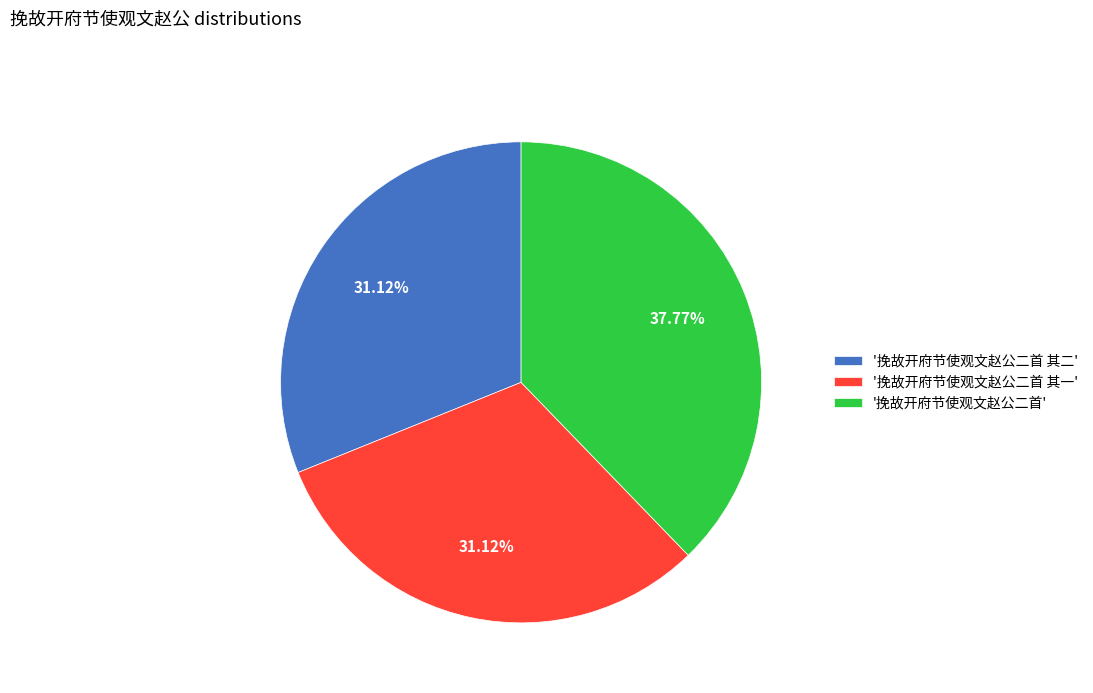

What is the ratio of the value at '挽故开府节使观文赵公二首 其一' to the value at '挽故开府节使观文赵公二首'?

0.8